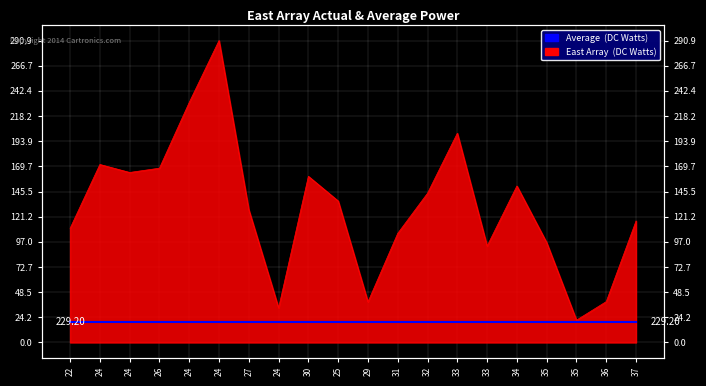

Reading left to right, list all the values displayed in this chart.

110006.3	171498.3	163815.1	167939.0	231304.2	290903.1	127875.0	33315.0	160100.8	136323.6	39083.8	105153.8	143804.1	201593.8	92910.1	150797.6	96223.1	21525.0	39394.5	117078.3